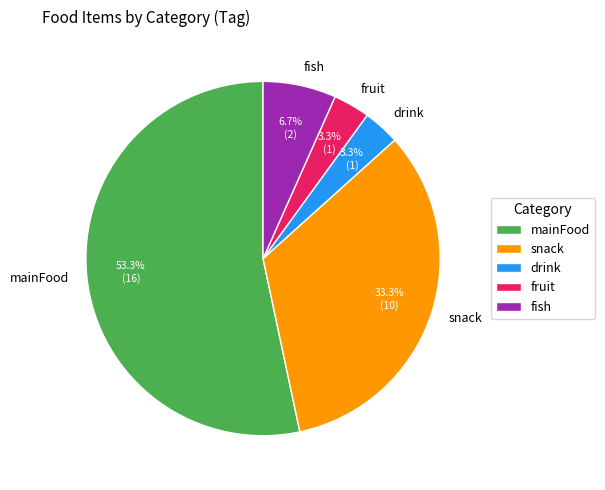

How many slices are in this pie chart?

5